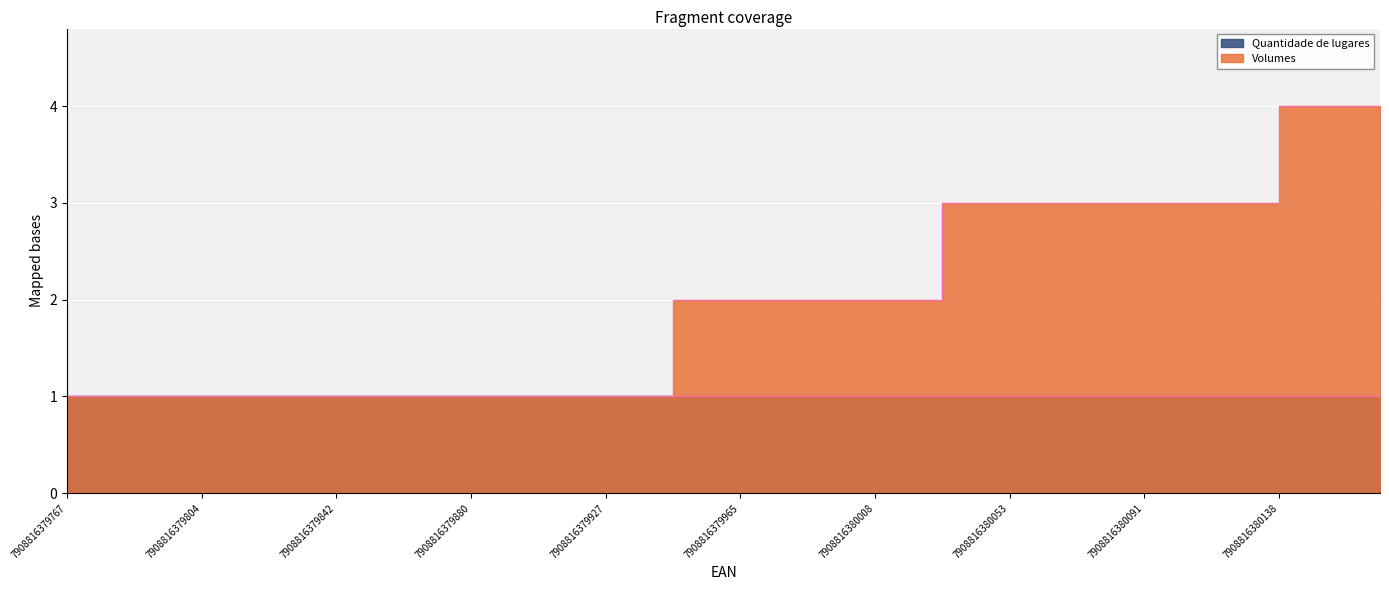

How many lines are shown in the chart?

1